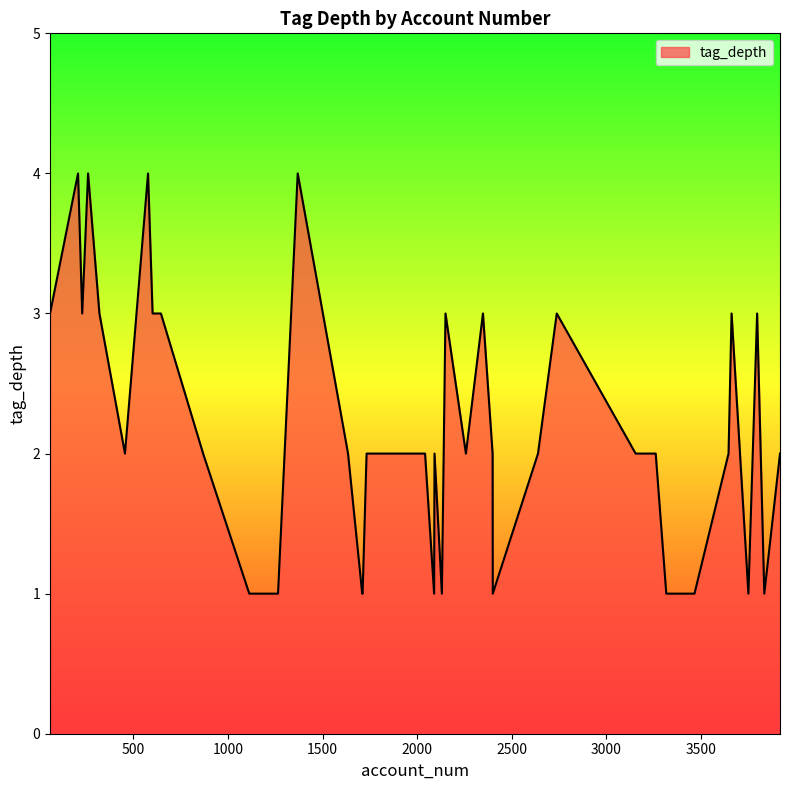

What is the difference between the maximum and minimum values?

3